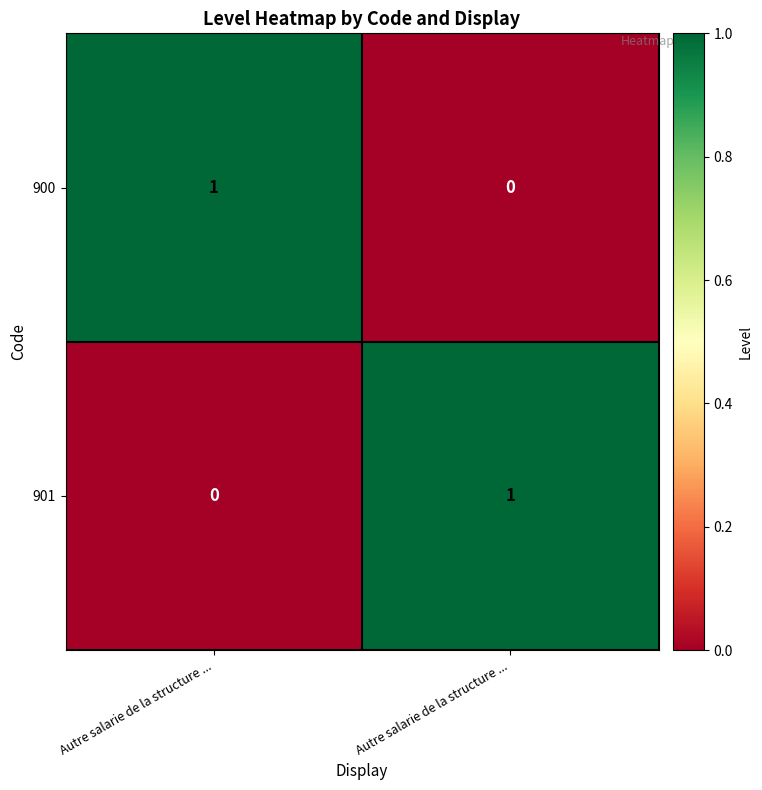

How many values in 900 are above zero?

1